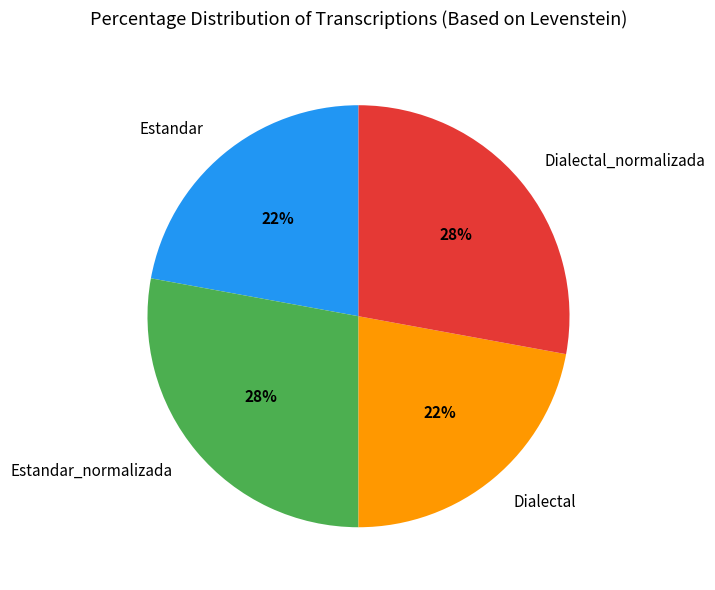

To the nearest percent, what percentage of the pie is Dialectal?

22%